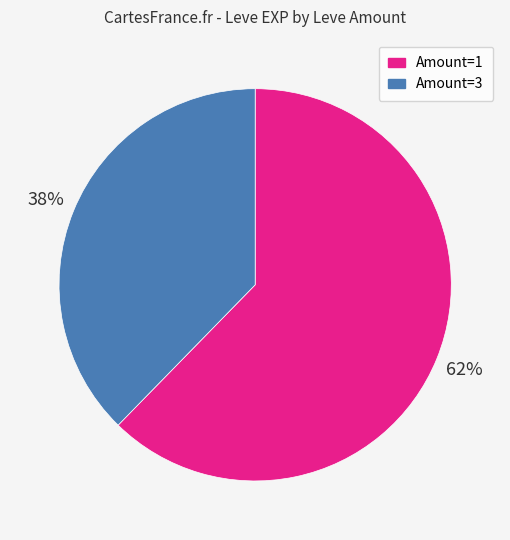

To the nearest percent, what is the average slice percentage?

50%